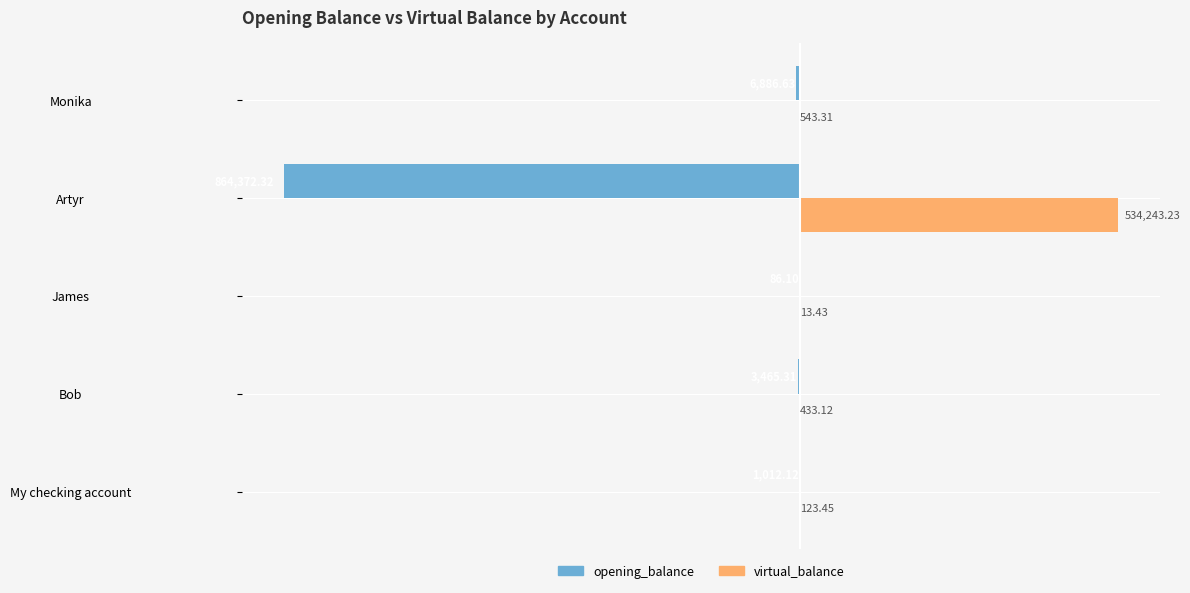

How many data points does each series have?

5